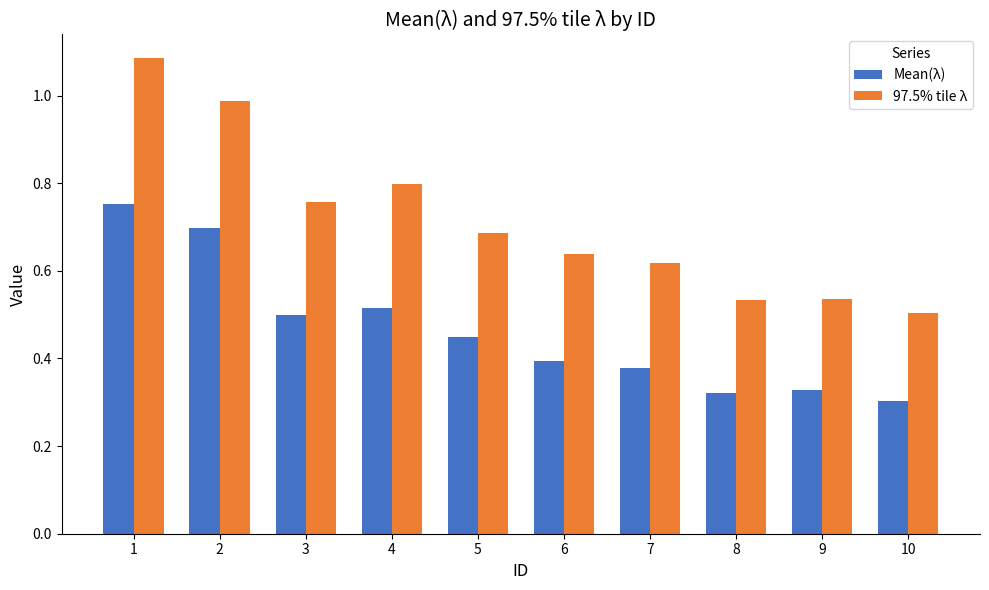

What are all the series names shown in the legend?

Mean(λ), 97.5% tile λ